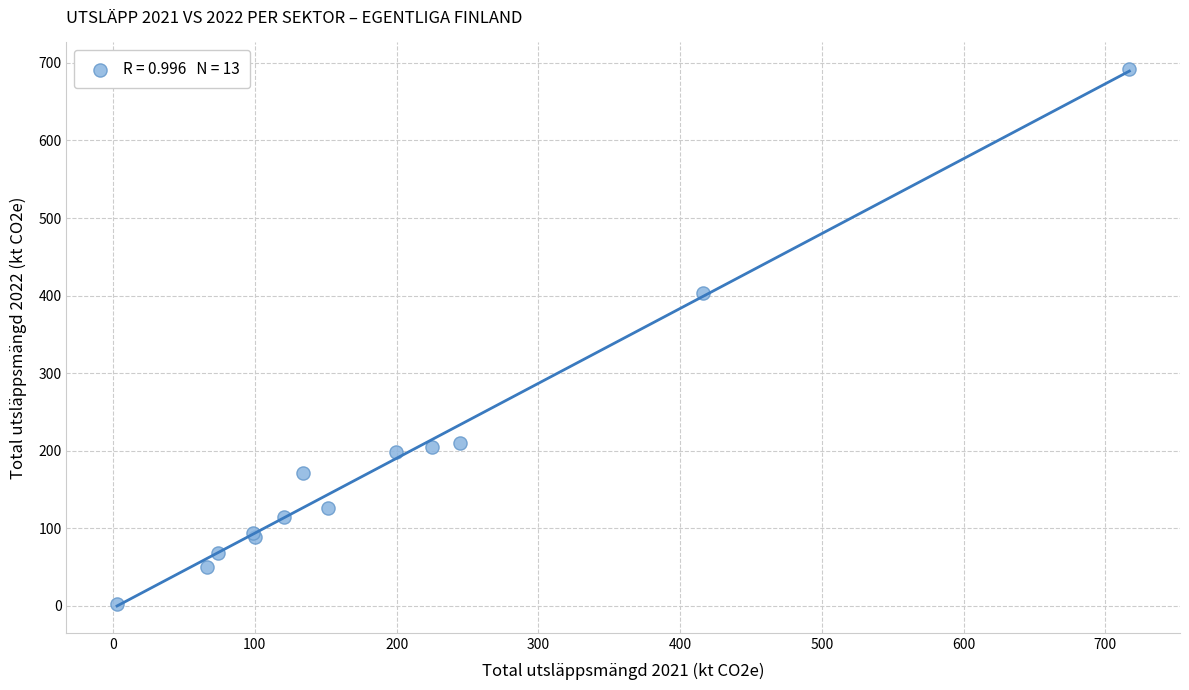

What Y value in the scatter plot is closest to 347?

403.9